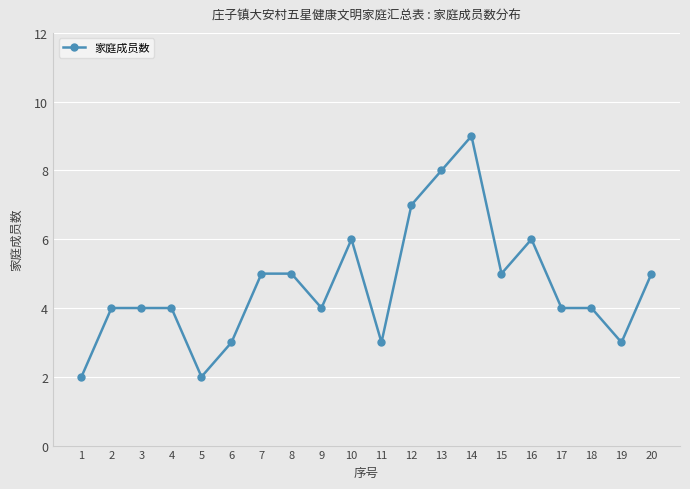

Reading left to right, transcribe all the data shown in this chart.

2	4	4	4	2	3	5	5	4	6	3	7	8	9	5	6	4	4	3	5